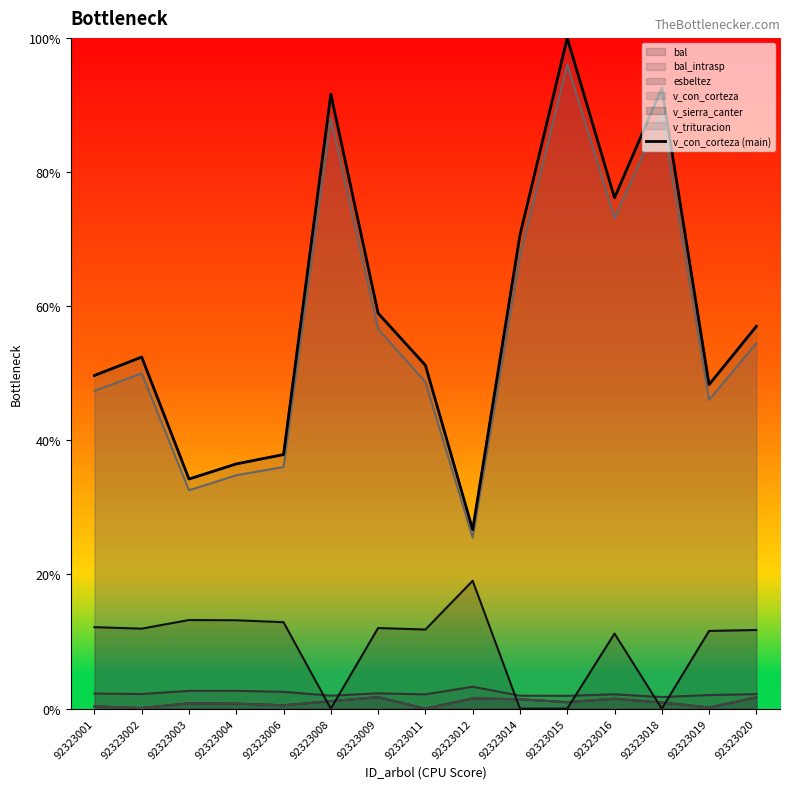

What is the ratio of the value at 92323002 to the value at 92323016?

0.7